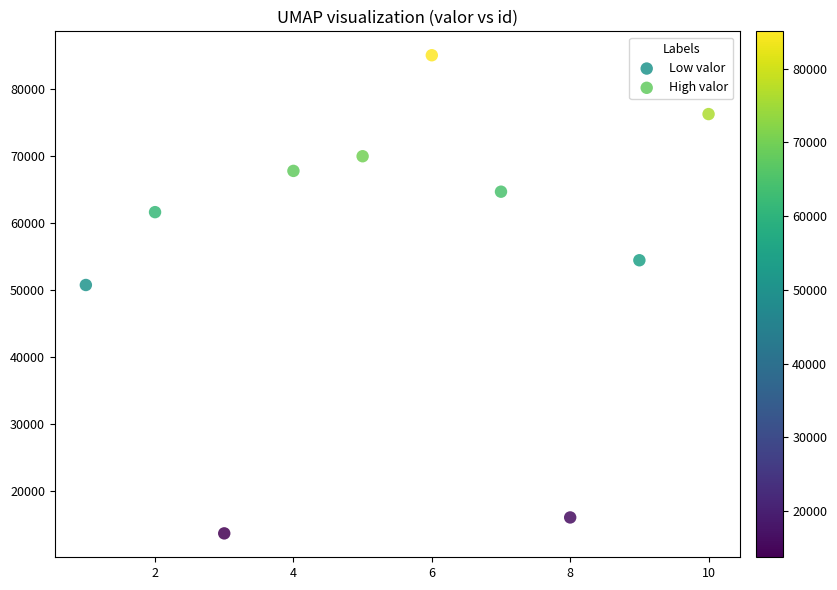

Which series reaches the maximum Y coordinate?

High valor